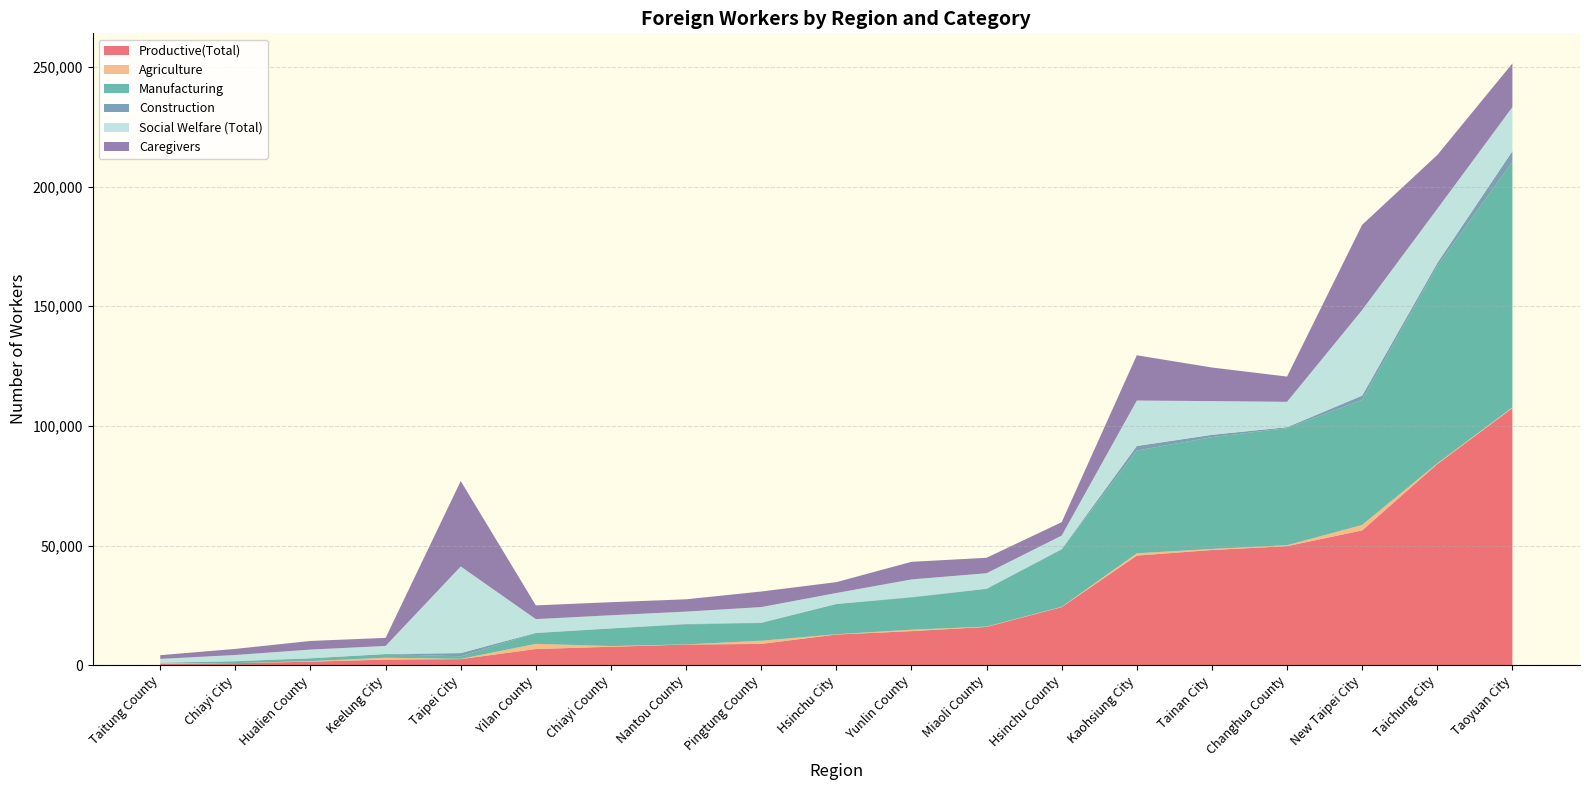

At which category is the sum across all series the highest?

Taoyuan City